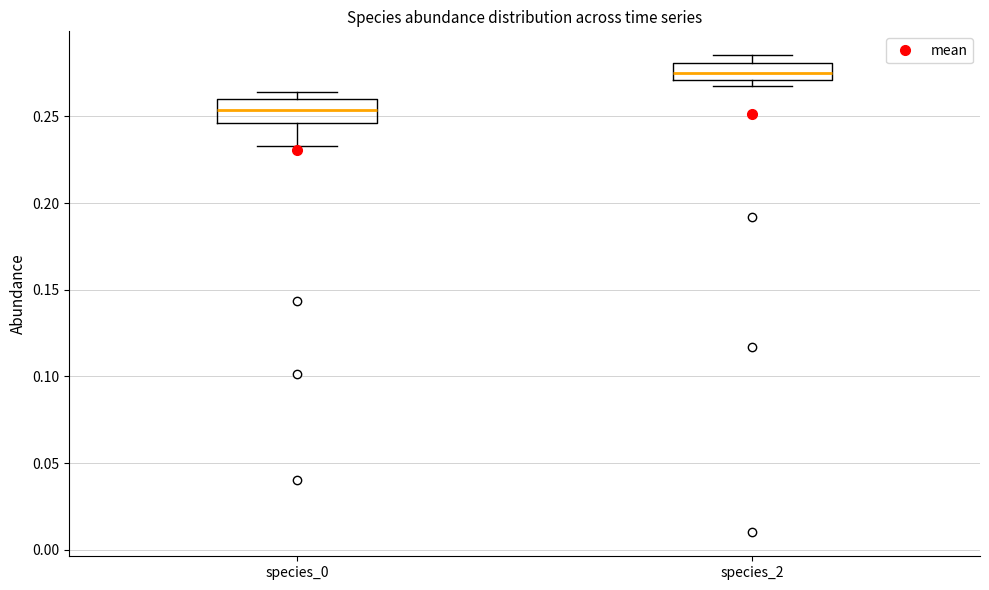

Reading left to right, read every box against the y-axis: the position of its median line, the range the box covers, and the ends of its whiskers. The values are not printed on the chart, so give them approximately, as read against the axis.

species_0: median 0.255, box 0.245 to 0.260, whiskers 0.235 to 0.265
species_2: median 0.275, box 0.270 to 0.280, whiskers 0.270 (just below the box's lower edge) to 0.285